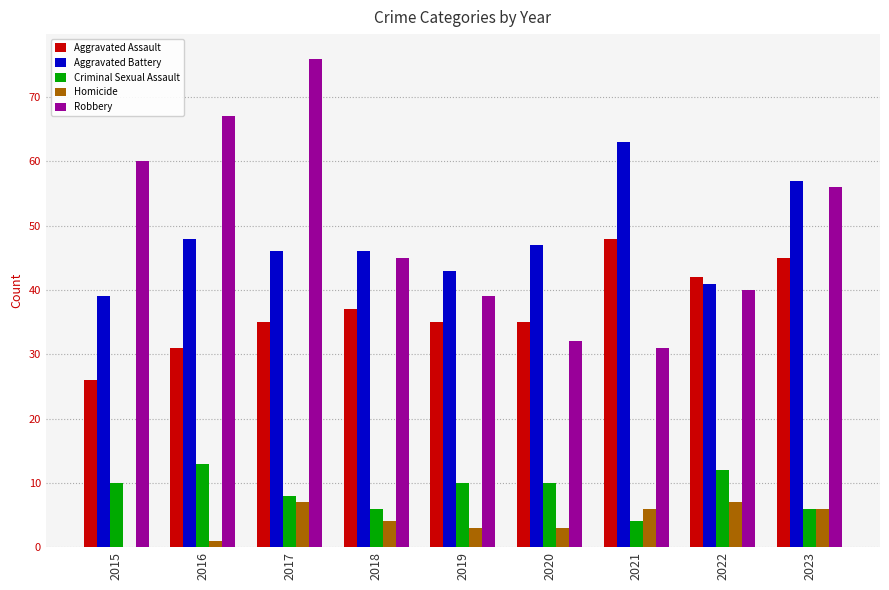

Reading right to left, extract all data points from this chart.

Aggravated Assault: 45	42	48	35	35	37	35	31	26
Aggravated Battery: 57	41	63	47	43	46	46	48	39
Criminal Sexual Assault: 6	12	4	10	10	6	8	13	10
Homicide: 6	7	6	3	3	4	7	1	0
Robbery: 56	40	31	32	39	45	76	67	60